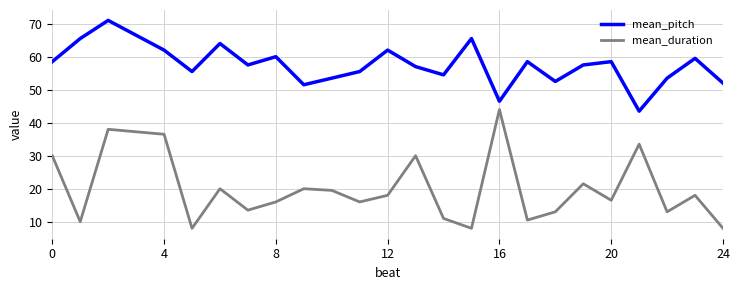

Which series has the widest spread of values?

mean_duration